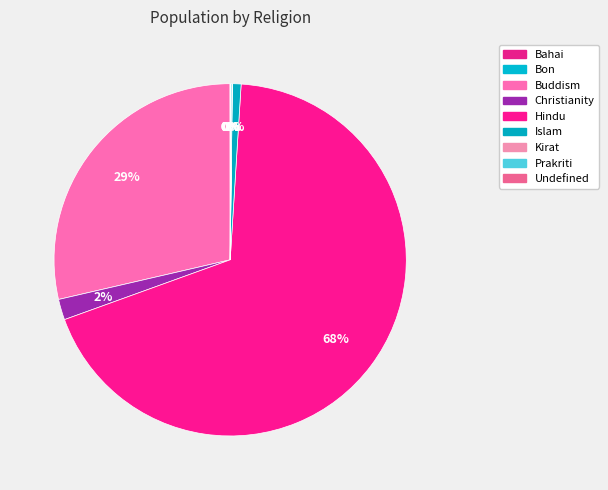

Which slice is the largest?

Hindu